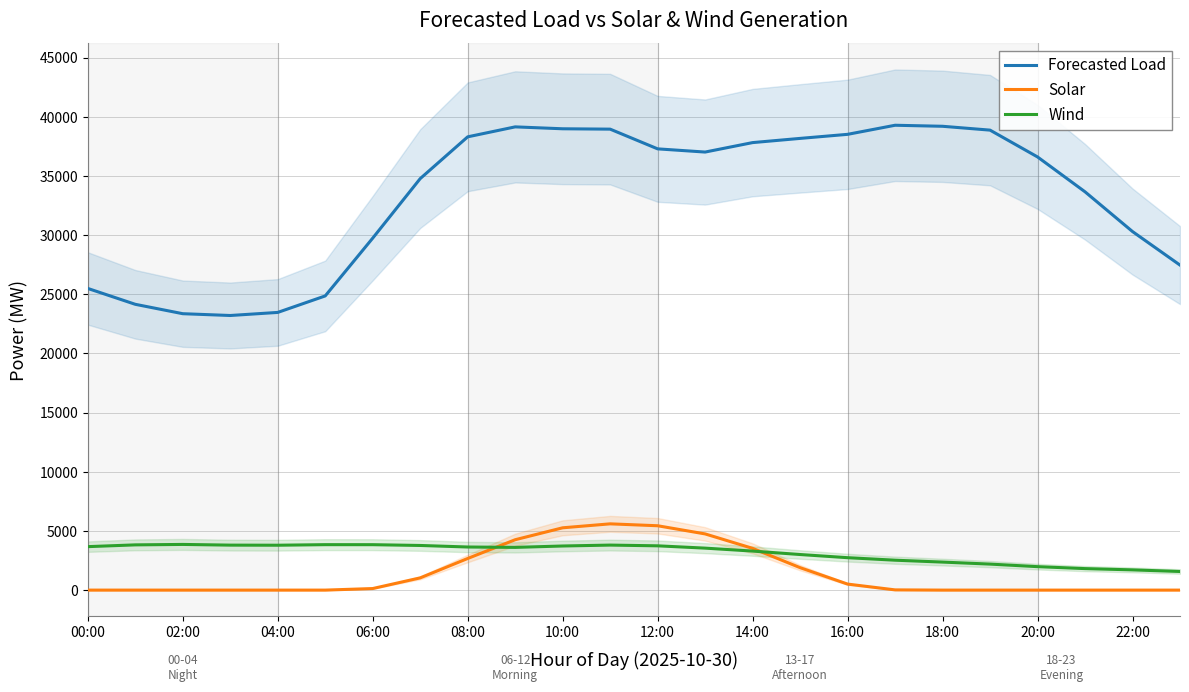

What is the difference between the maximum and second lowest values in the Forecasted Load series?

15927.0